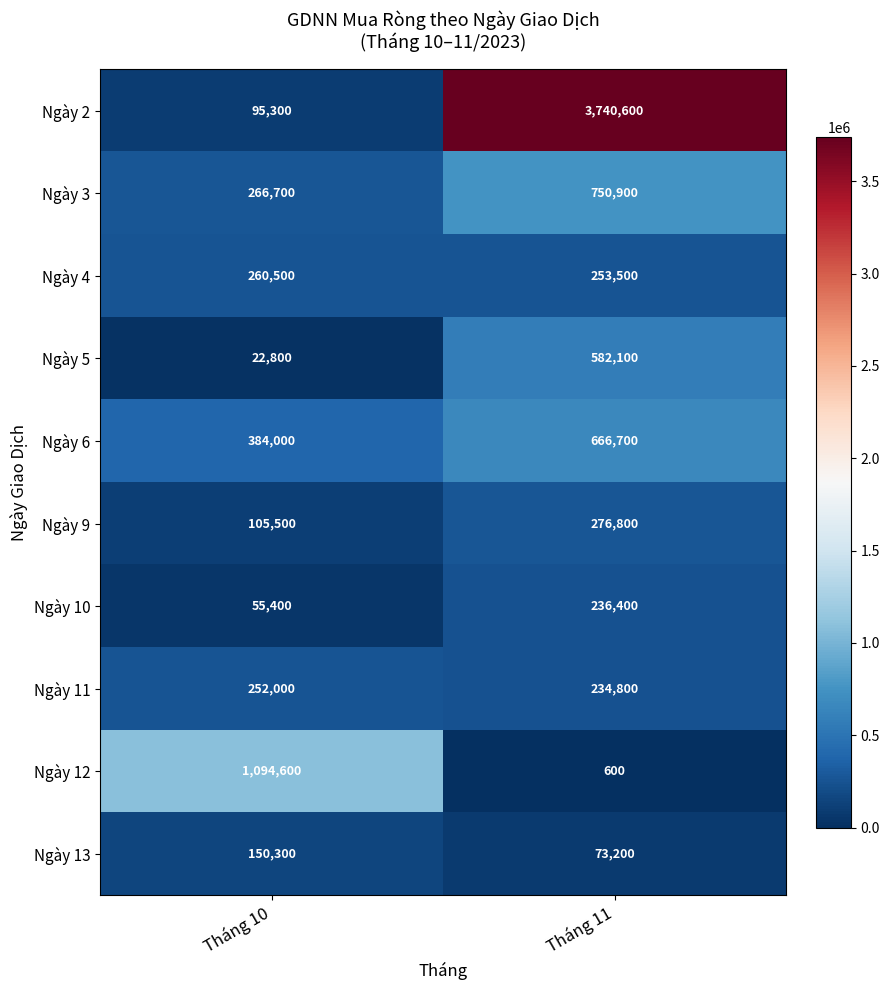

What is the difference between the maximum and minimum values in the Ngày 4 series?

7000